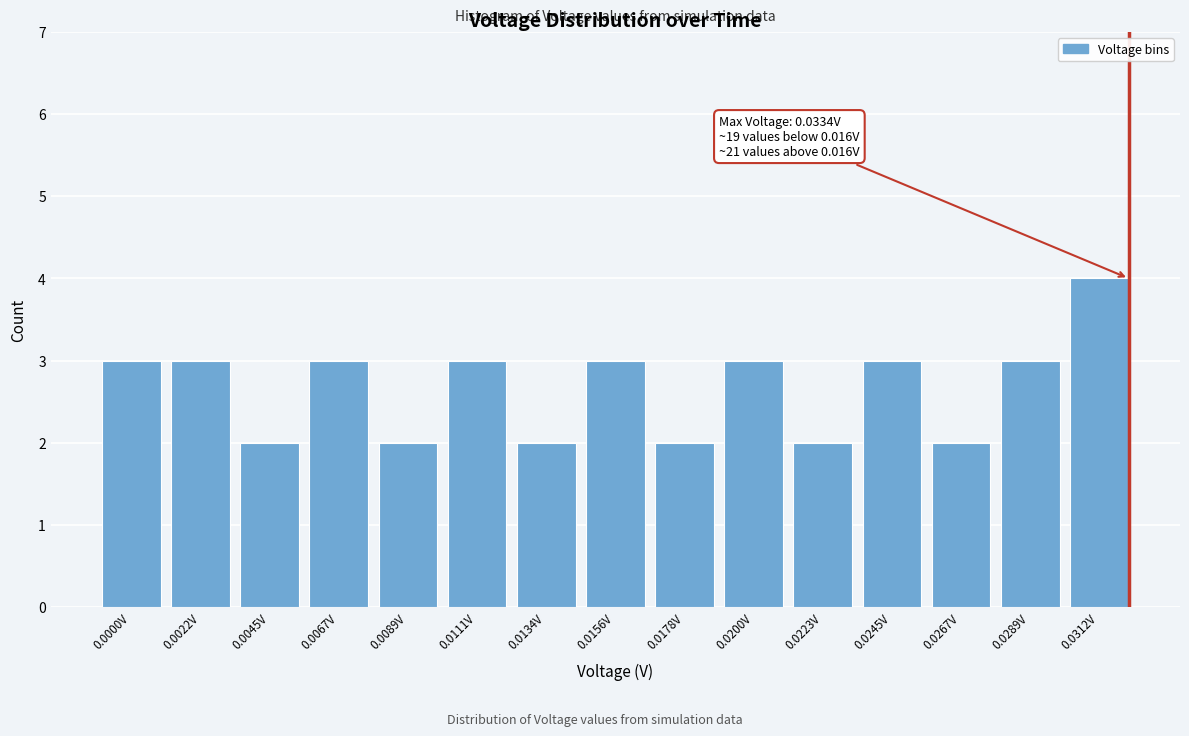

Reading left to right, what are all the values shown in this chart?

0.0000V=3	0.0022V=3	0.0045V=2	0.0067V=3	0.0089V=2	0.0111V=3	0.0134V=2	0.0156V=3	0.0178V=2	0.0200V=3	0.0223V=2	0.0245V=3	0.0267V=2	0.0289V=3	0.0312V=4